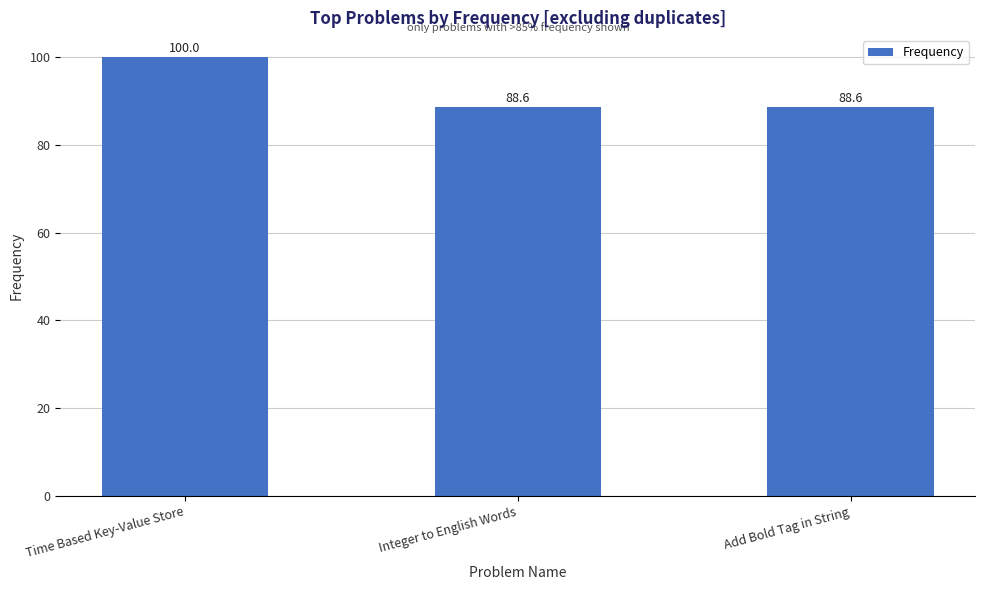

What is the greatest value displayed?

100.0